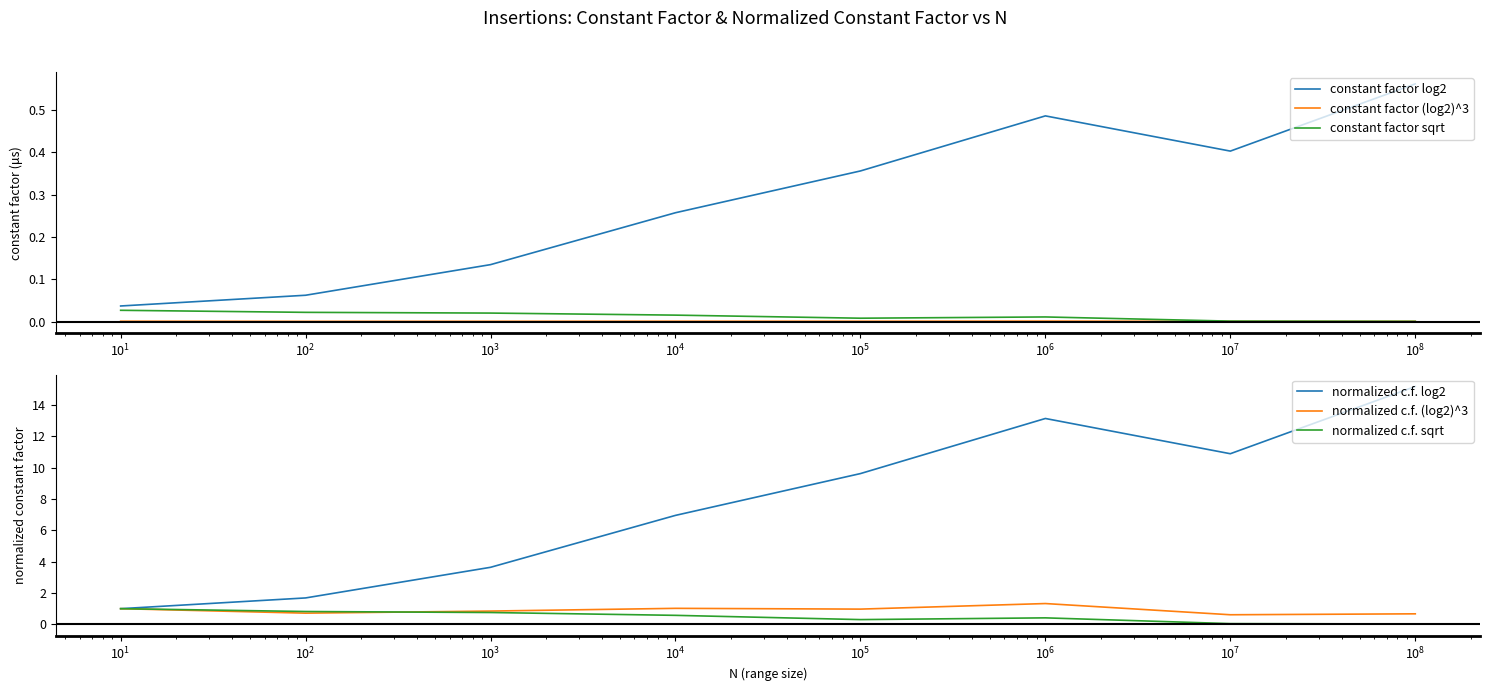

True or false: constant factor (log2)^3 and constant factor log2 intersect in this chart.

False